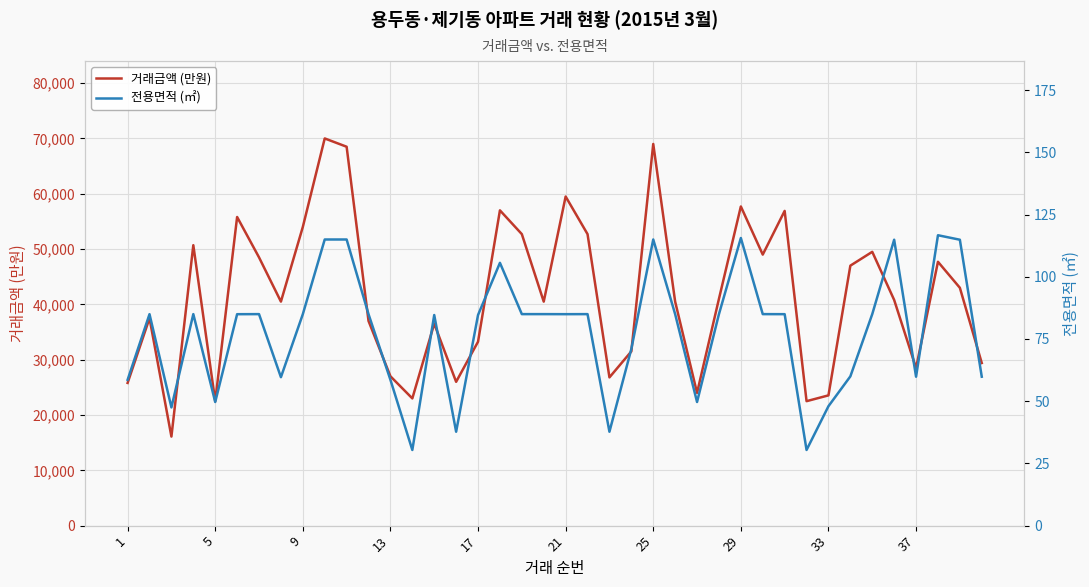

True or false: 거래금액 (만원) and 전용면적 (㎡) cross at least once.

False